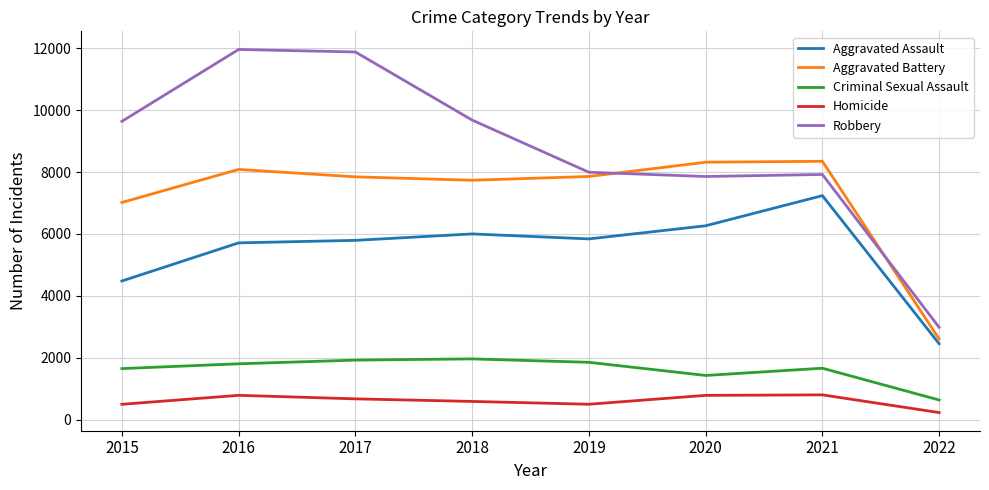

The value of Criminal Sexual Assault at 2016 is 1805. True or false?

True